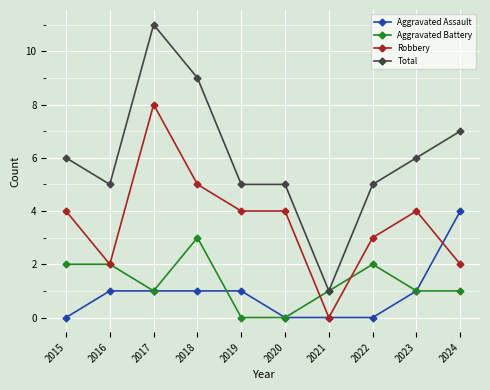

What is the sum of the Aggravated Battery values at 2015 and 2017?

3